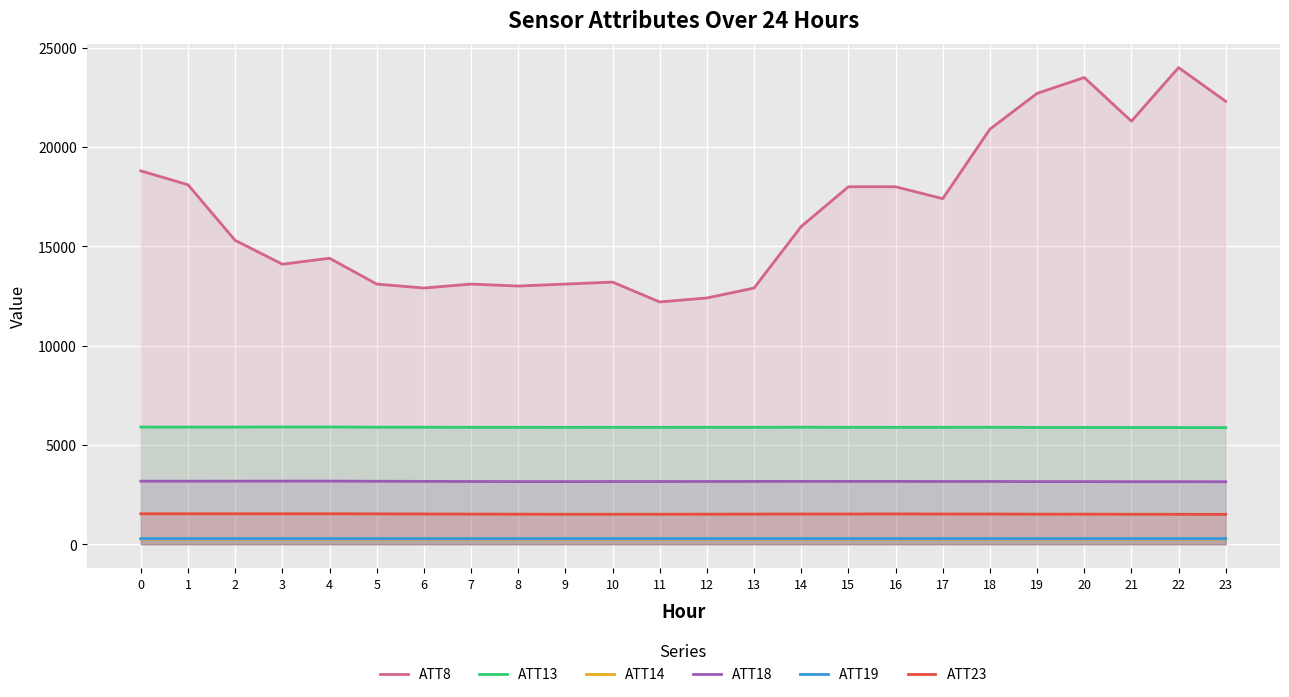

Reading left to right, extract all data points from this chart.

ATT8: 18800.0	18100.0	15300.0	14100.0	14400.0	13100.0	12900.0	13100.0	13000.0	13100.0	13200.0	12200.0	12400.0	12900.0	16000.0	18000.0	18000.0	17400.0	20900.0	22700.0	23500.0	21300.0	24000.0	22300.0
ATT13: 5901.2	5898.6	5900.8	5904.9	5905.0	5894.2	5891.8	5887.2	5884.8	5884.5	5885.2	5884.0	5887.0	5886.8	5892.5	5885.7	5884.5	5886.5	5889.4	5880.7	5881.2	5879.3	5876.3	5875.5
ATT14: 268.6	267.9	268.0	268.6	268.8	268.6	269.2	269.5	269.5	269.3	268.4	268.2	268.2	267.9	268.1	267.6	267.6	268.2	268.5	268.8	268.7	268.7	268.6	268.7
ATT18: 3175.9	3175.2	3176.6	3177.8	3179.1	3171.9	3166.0	3159.4	3155.2	3153.6	3157.4	3157.9	3159.9	3163.2	3167.2	3165.2	3163.8	3160.5	3161.8	3152.9	3153.3	3150.0	3150.2	3148.4
ATT19: 283.8	283.3	283.5	283.5	283.4	282.9	282.8	282.8	283.4	283.9	284.5	284.2	284.4	283.9	283.9	283.5	283.4	283.4	283.5	283.0	283.1	283.5	284.2	284.1
ATT23: 1534.5	1534.2	1534.3	1533.6	1534.6	1529.7	1523.8	1518.7	1513.3	1509.3	1510.6	1511.2	1513.1	1518.2	1522.0	1523.3	1525.4	1522.6	1520.9	1514.1	1515.5	1509.9	1507.4	1504.2